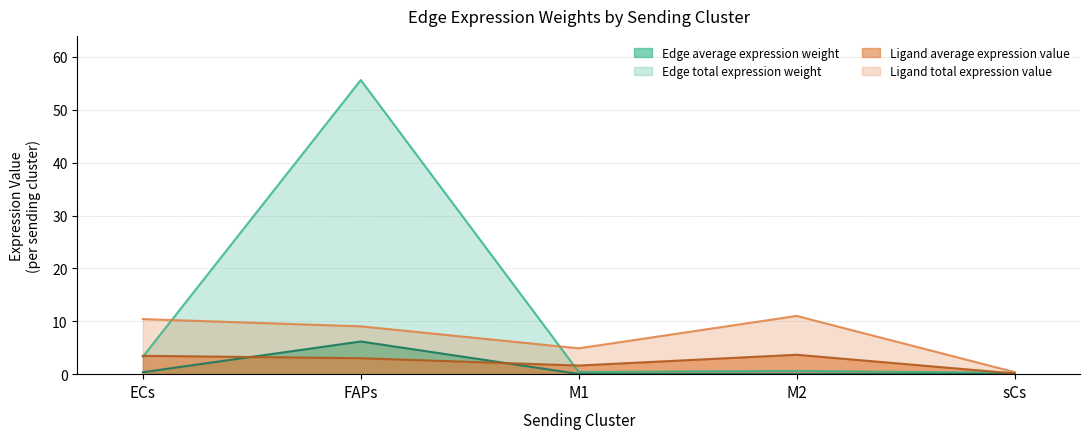

In Edge average expression weight, how many points are higher than both neighbors (excluding endpoints)?

2